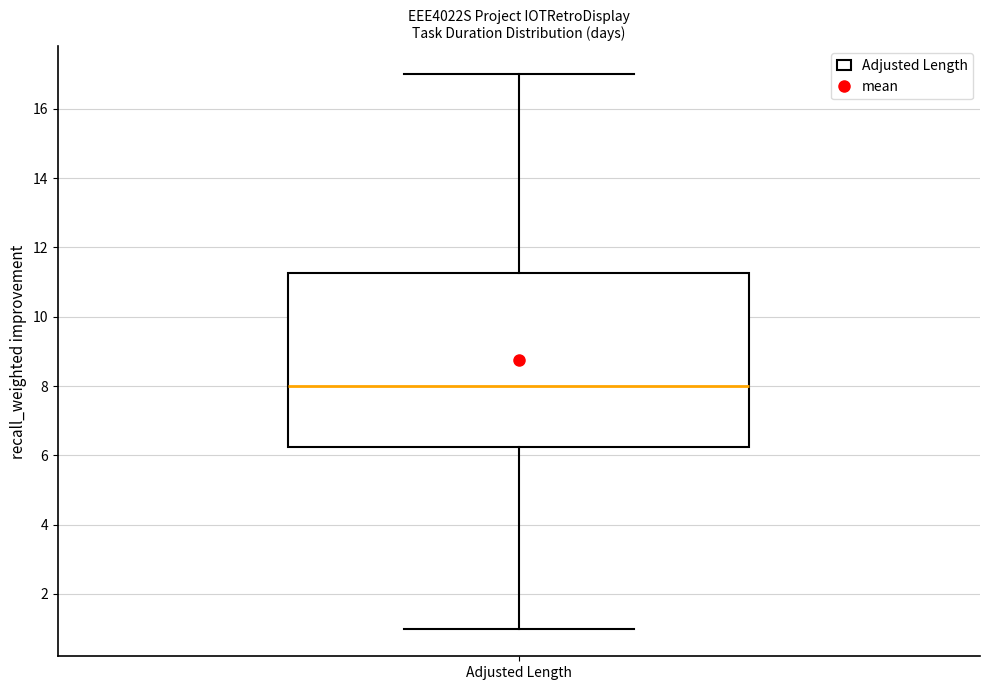

Read this box plot against the y-axis: the position of the median line, the range covered by the box, and the ends of both whiskers. The values are not printed on the chart, so give them approximately, as read against the axis.

median 8.0, box 6.2 to 11.2, whiskers 1.0 to 17.0